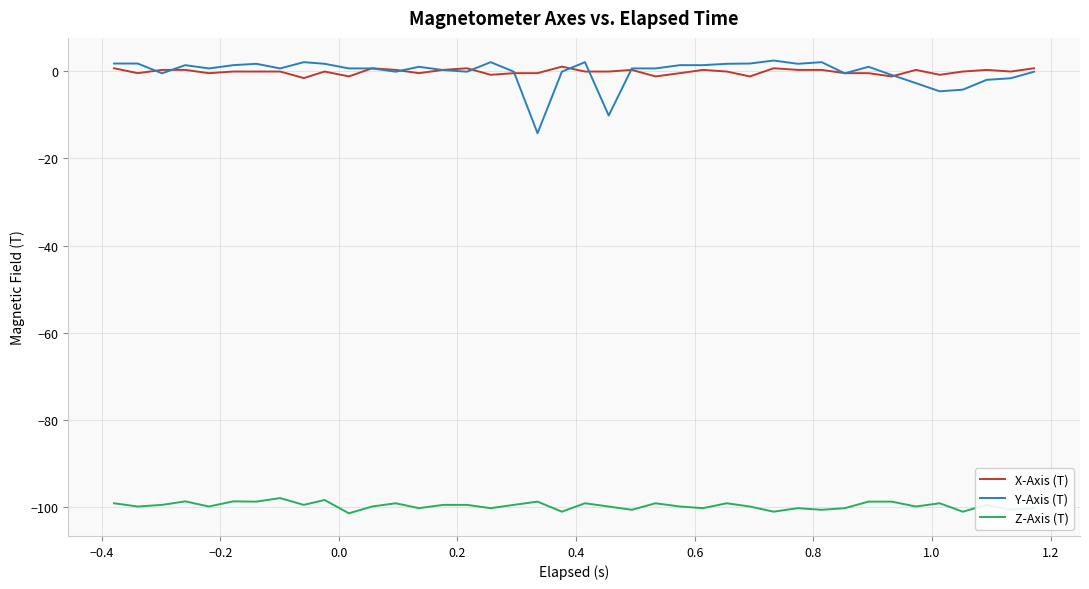

True or false: Z-Axis (T) and X-Axis (T) cross at least once.

False